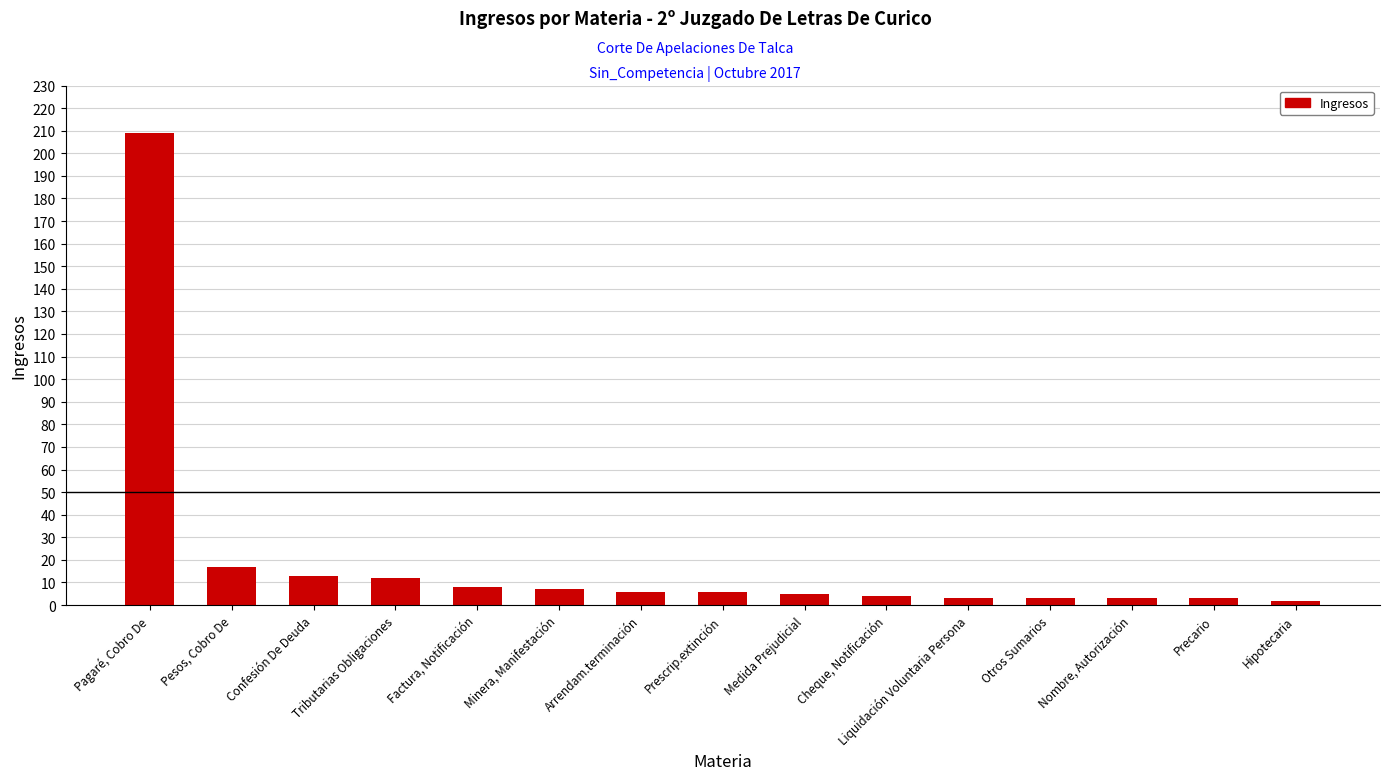

What is the minimum value shown in the chart?

2